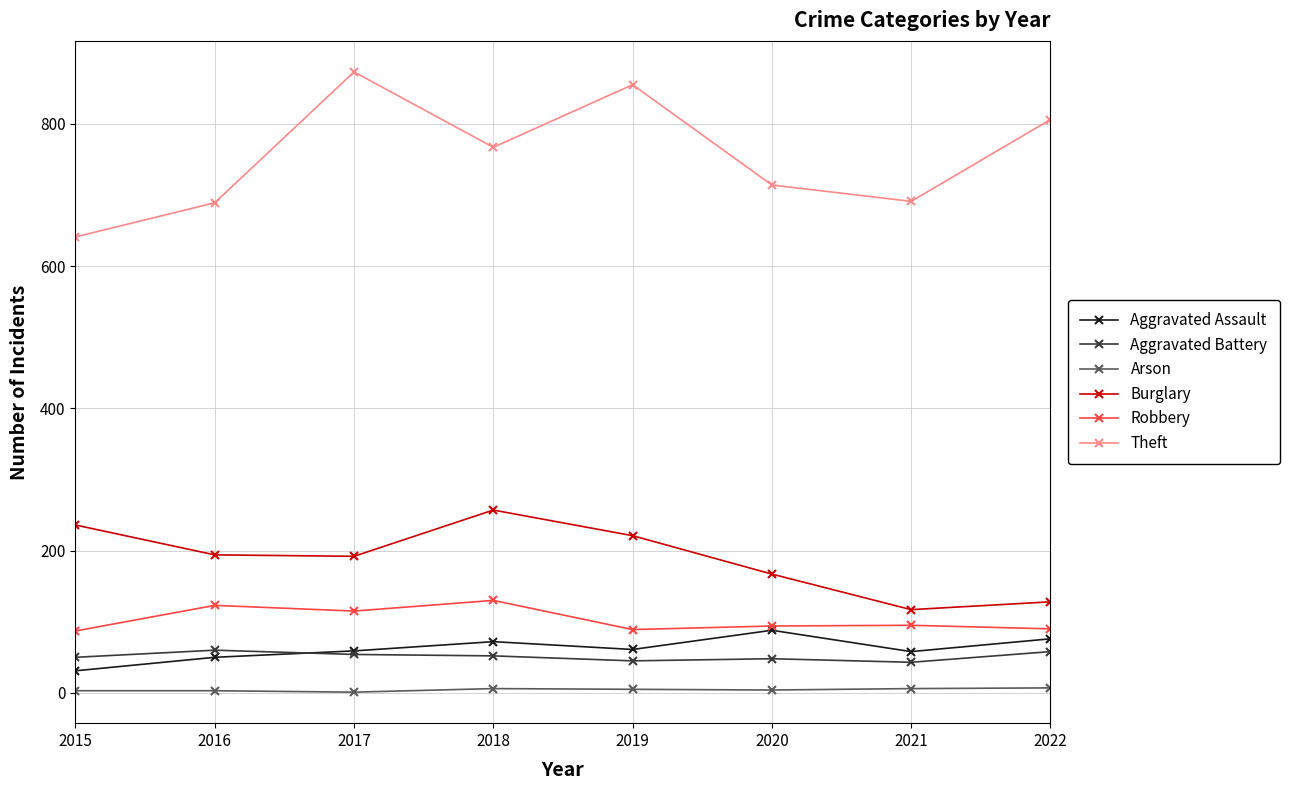

True or false: Robbery and Arson cross at least once.

False